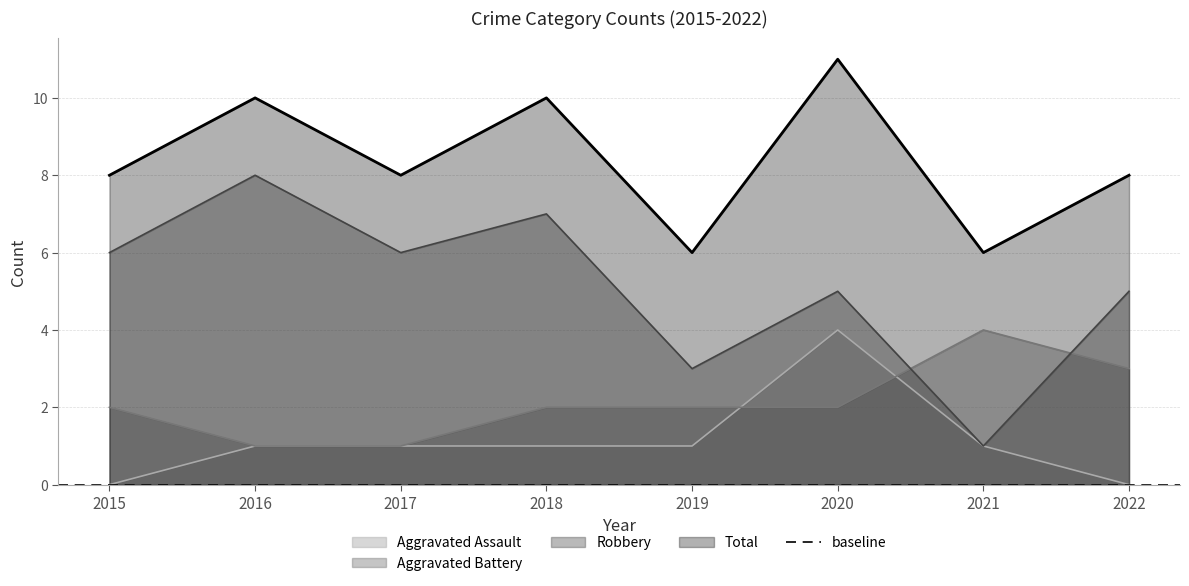

What is the spread (max minus min) of values at 2018?

9